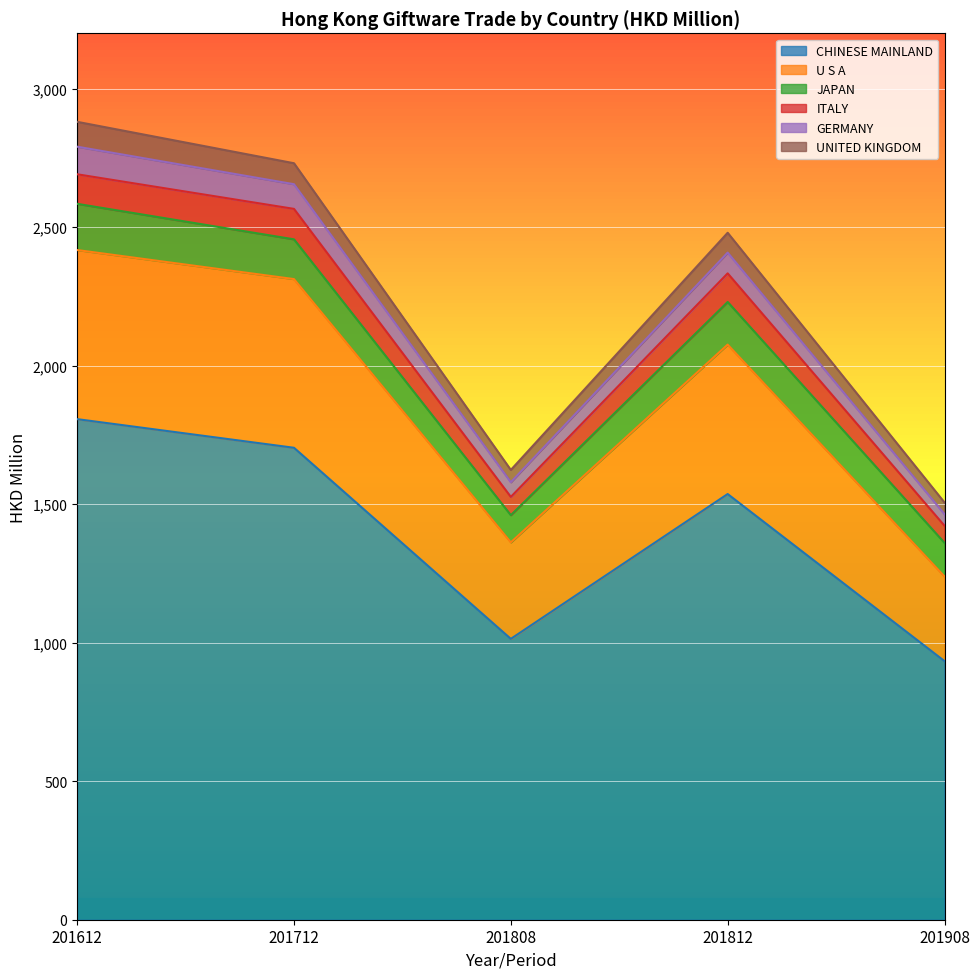

What is the difference between the CHINESE MAINLAND values at 201712 and 201612?

103.4